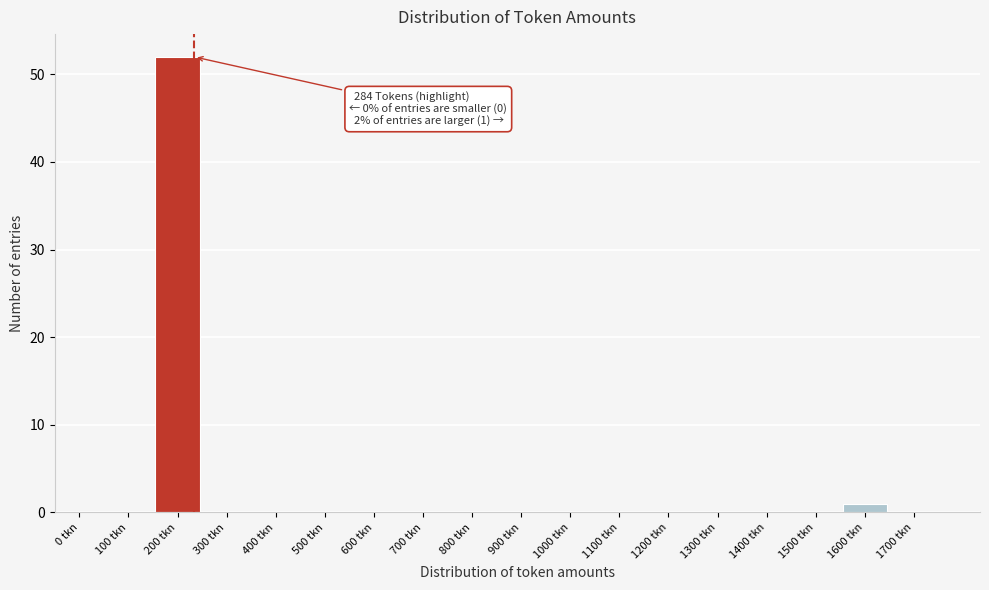

Reading left to right, transcribe all the data shown in this chart.

0 tkn=0	100 tkn=0	200 tkn=52	300 tkn=0	400 tkn=0	500 tkn=0	600 tkn=0	700 tkn=0	800 tkn=0	900 tkn=0	1000 tkn=0	1100 tkn=0	1200 tkn=0	1300 tkn=0	1400 tkn=0	1500 tkn=0	1600 tkn=1	1700 tkn=0